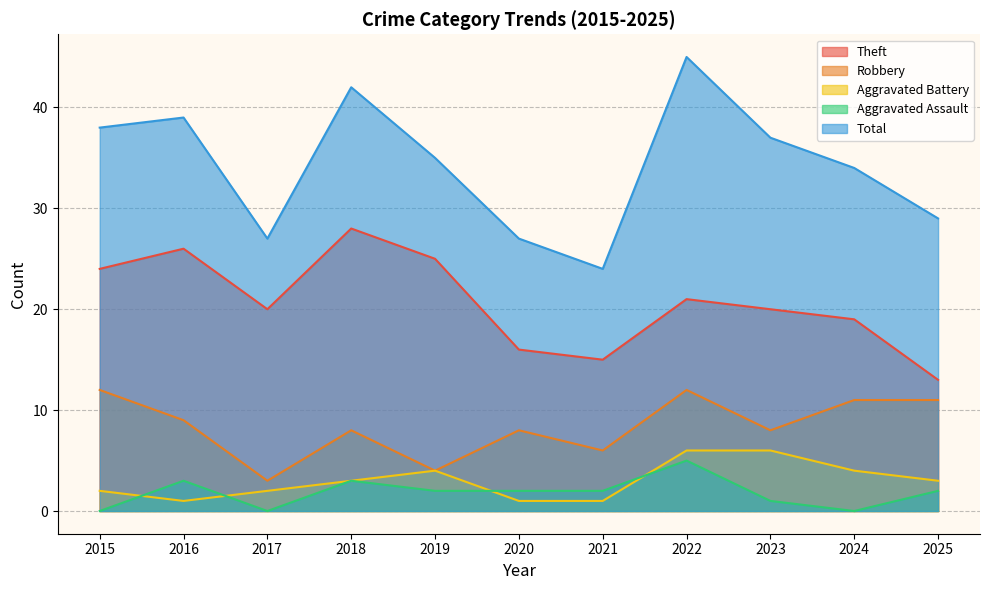

The value of Total at 2019 is 17. True or false?

False